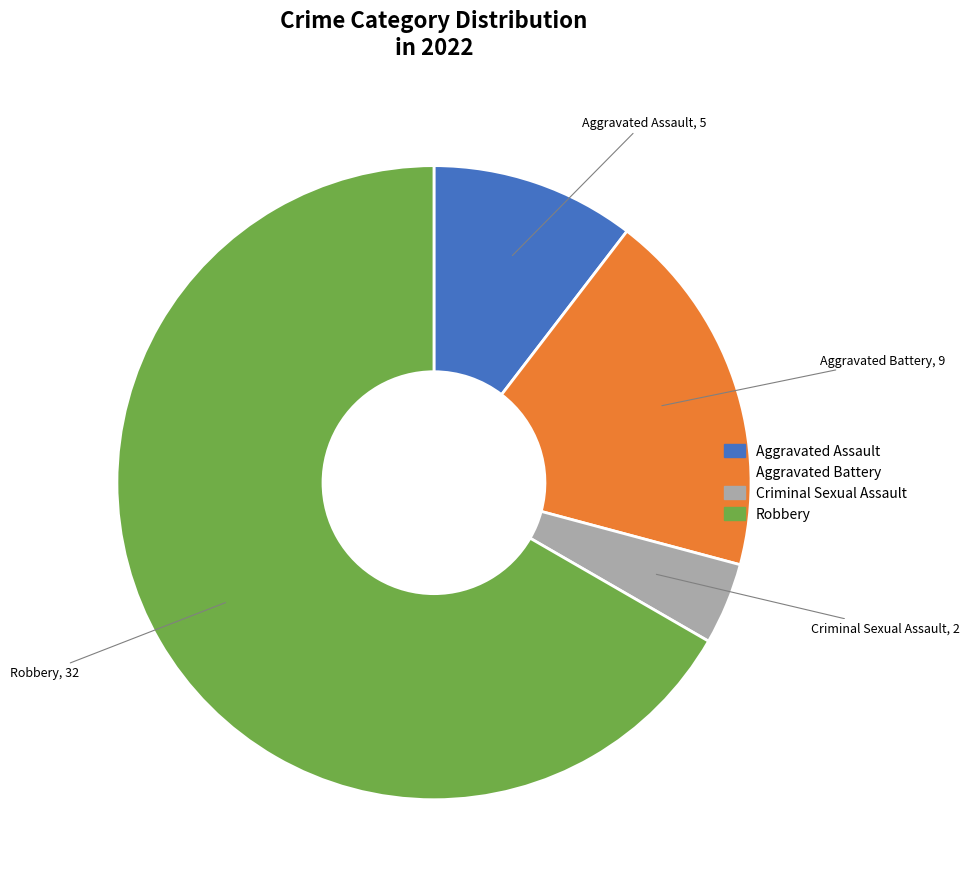

Which category has the smallest portion of the pie?

Criminal Sexual Assault